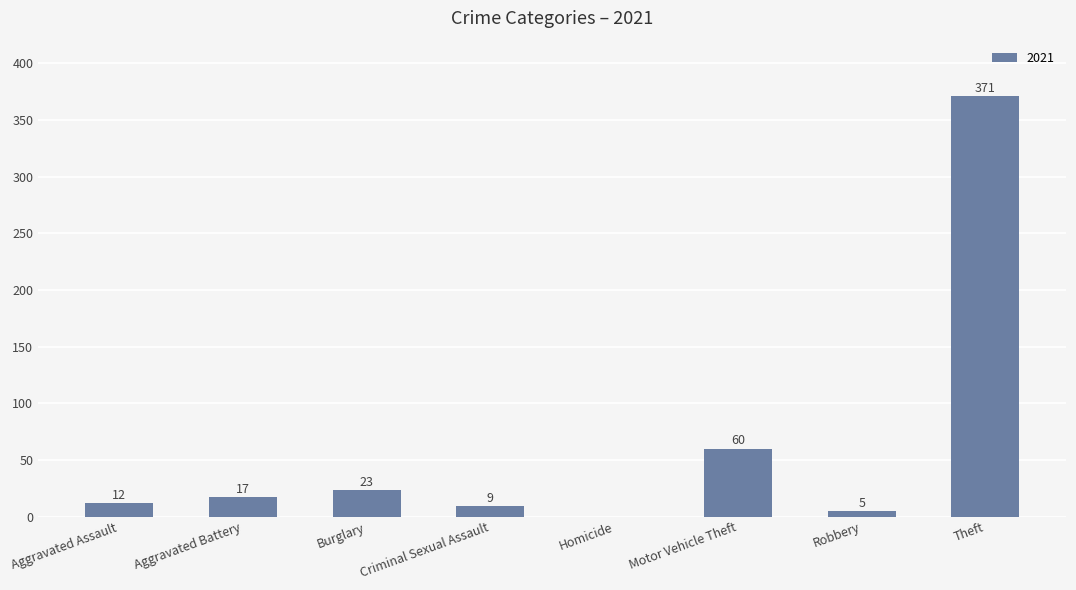

What is the sum of the values at Theft and Robbery?

376